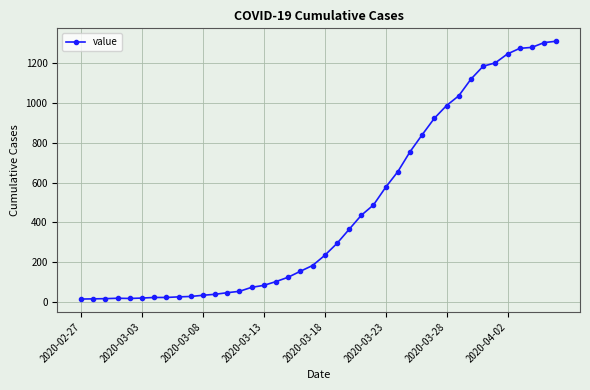

What is the sum of all values?

18584